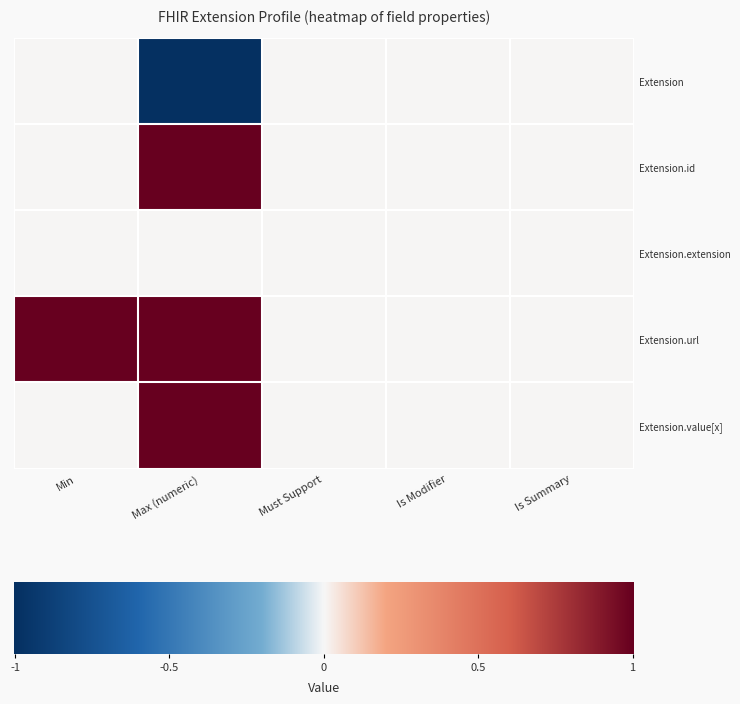

At which category does the chart reach its minimum across all series?

Max (numeric)